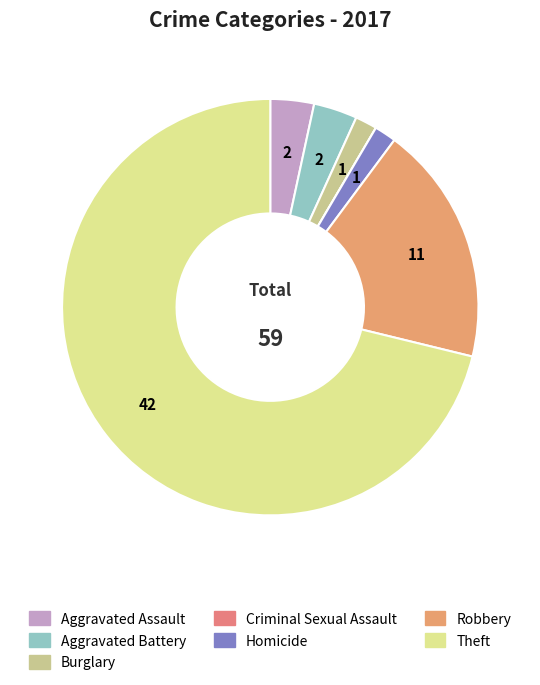

Rank the categories by value from highest to lowest.

Theft, Robbery, Aggravated Assault, Aggravated Battery, Burglary, Homicide, Criminal Sexual Assault